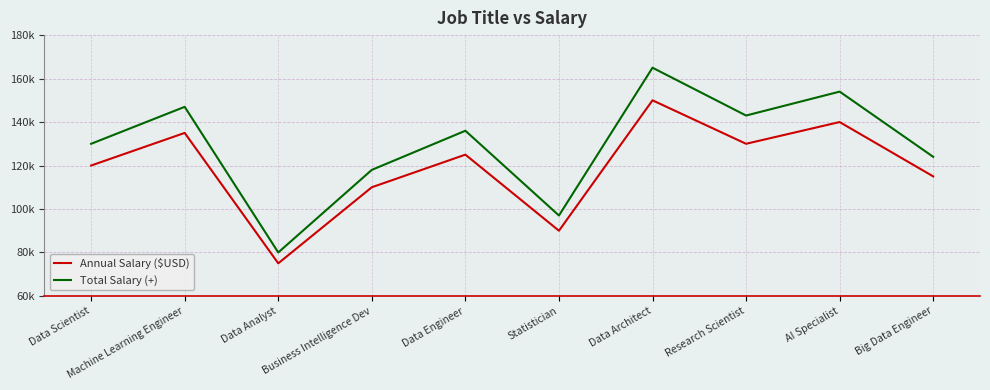

Which series has the largest range (max minus min)?

Total Salary (+)